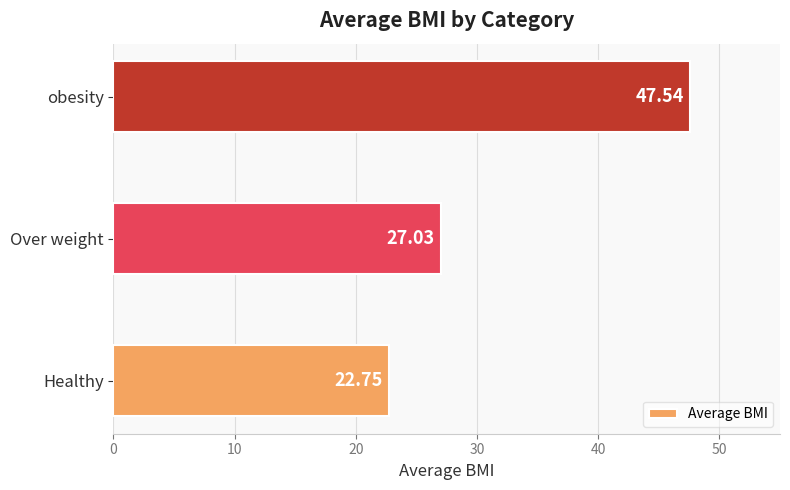

Rank the categories by value from lowest to highest.

Healthy, Over weight, obesity